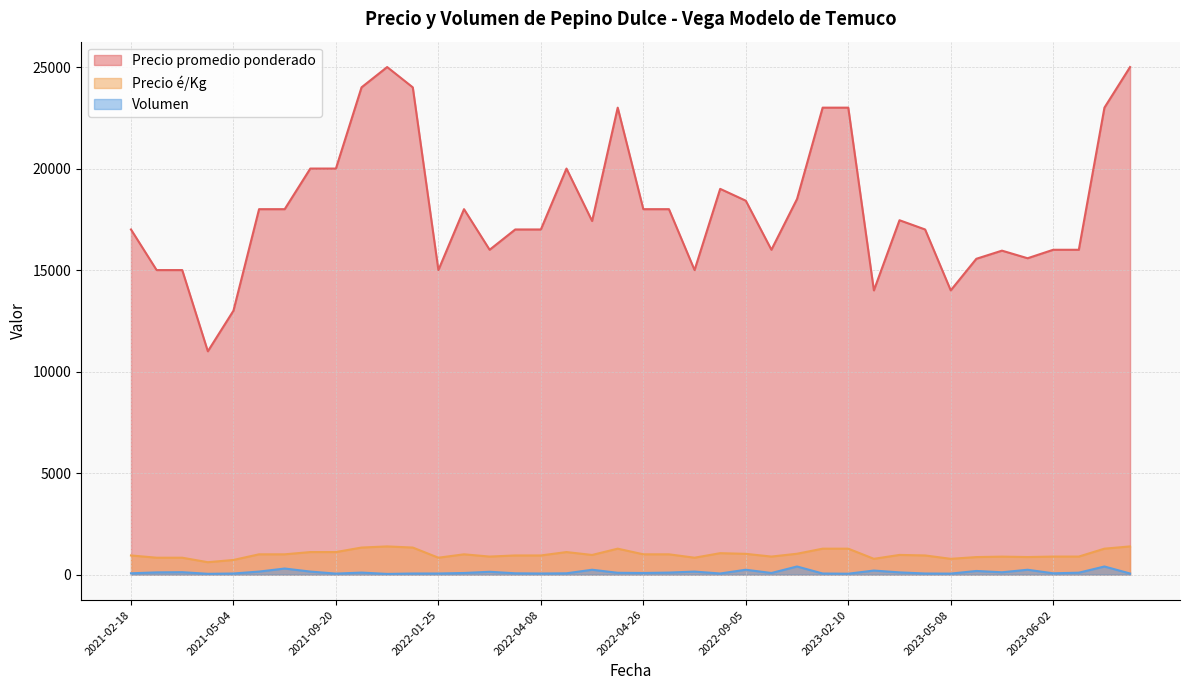

True or false: Volumen and Precio é/Kg cross at least once.

False